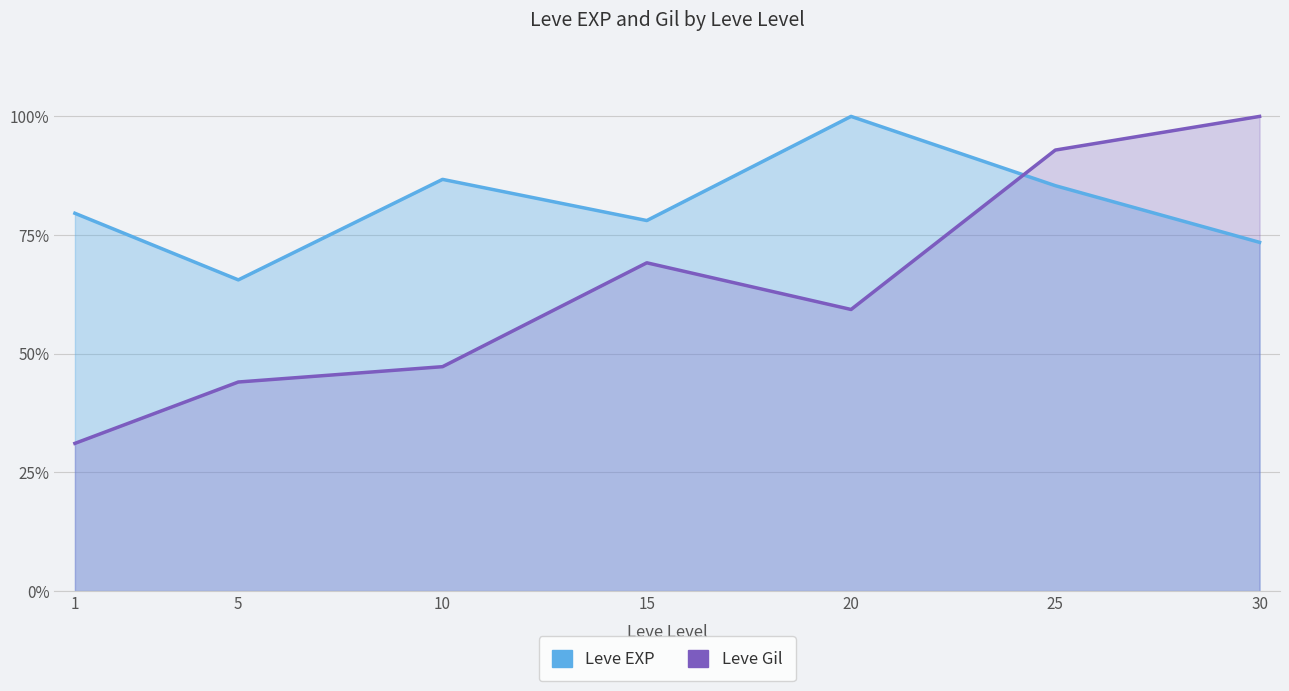

List the series in order of their peak value, highest first.

Leve EXP, Leve Gil